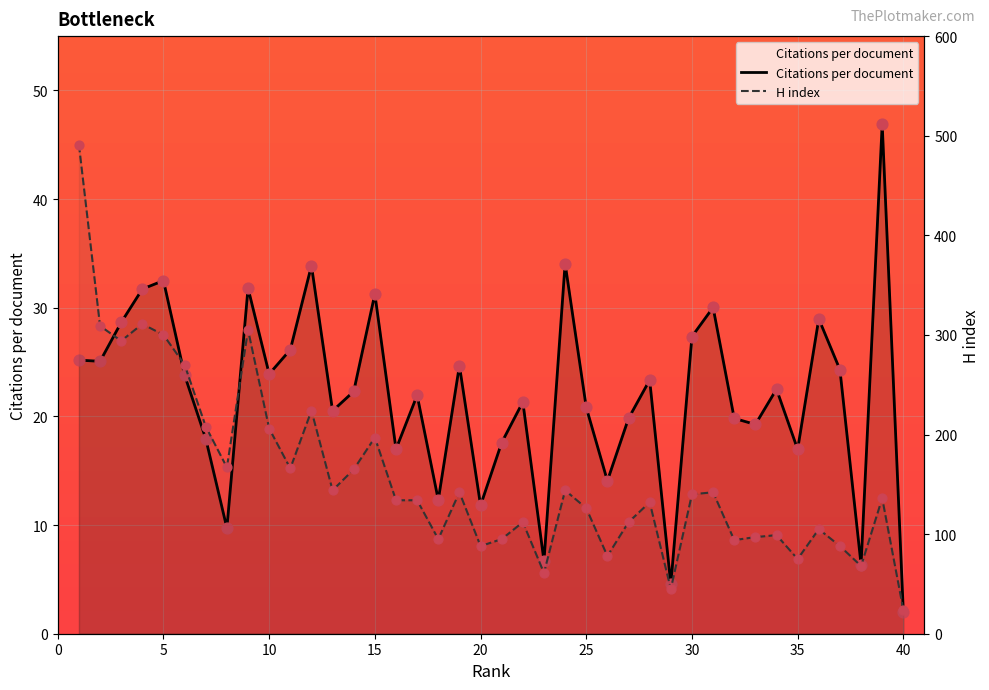

Which series has the widest spread of Y values?

H index